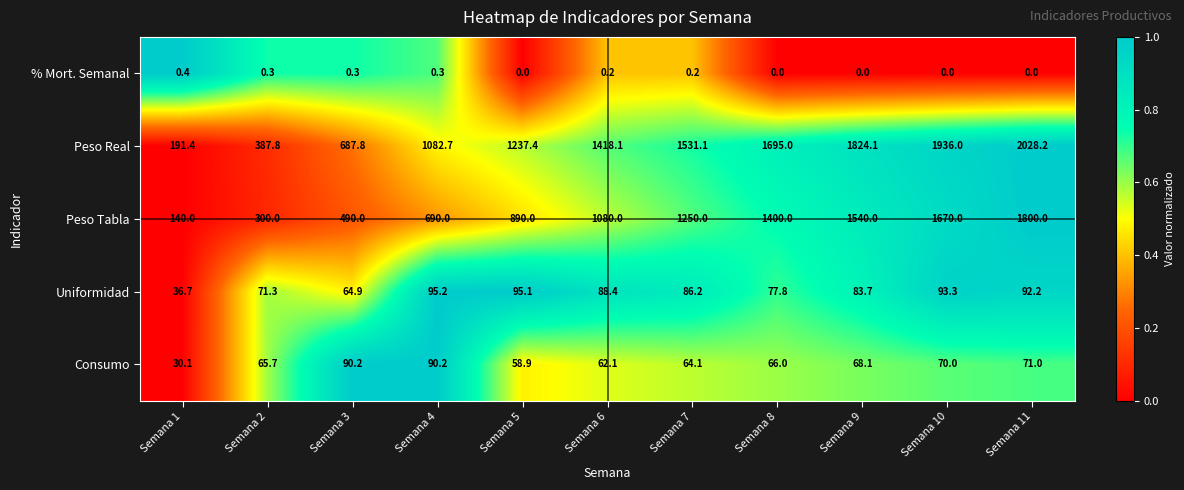

What is the sum of the Uniformidad values at Semana 6 and Semana 1?

125.1